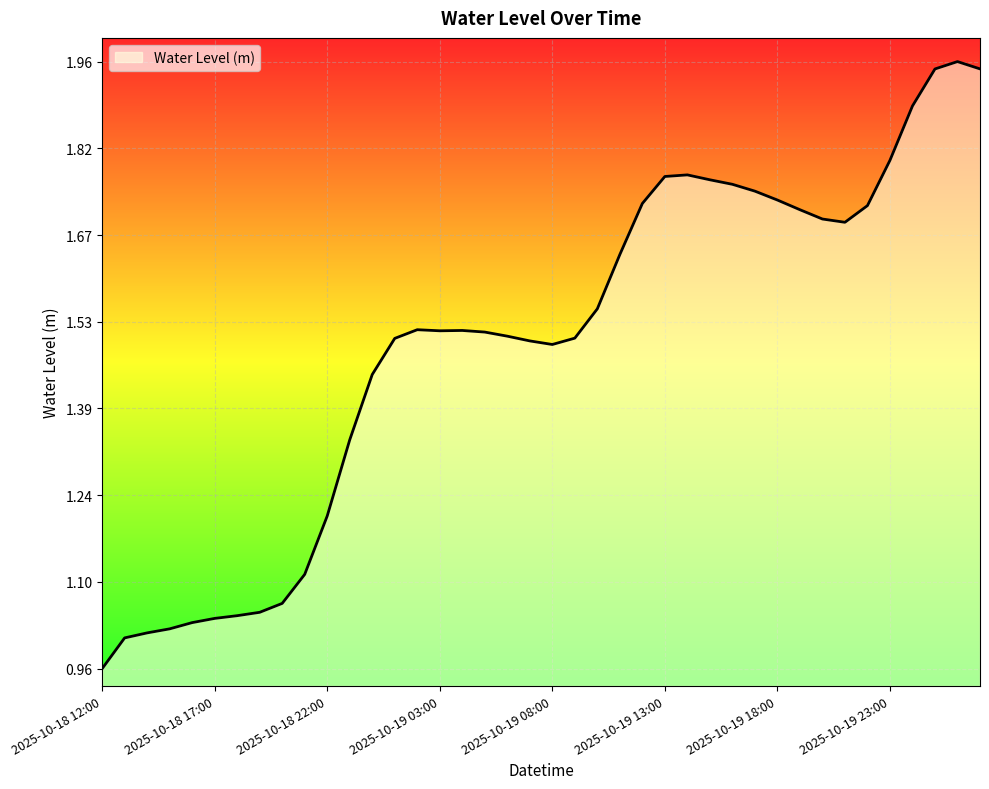

How many lines are shown in the chart?

1